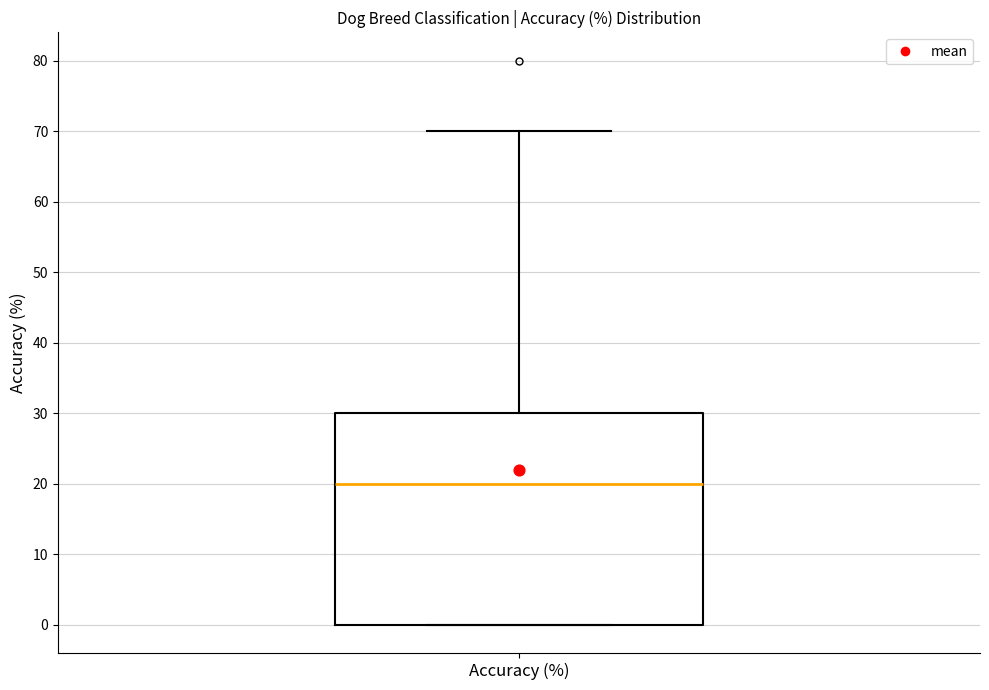

Where is the lower edge of the box for Accuracy (%) on the y-axis? The values are not printed on the chart, so give them approximately, as read against the axis.

0